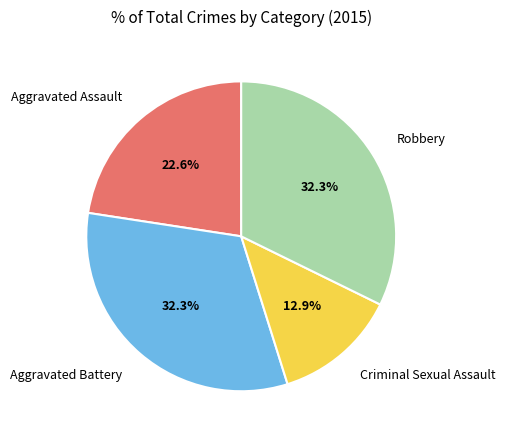

Is there any slice that represents more than half of the pie?

No